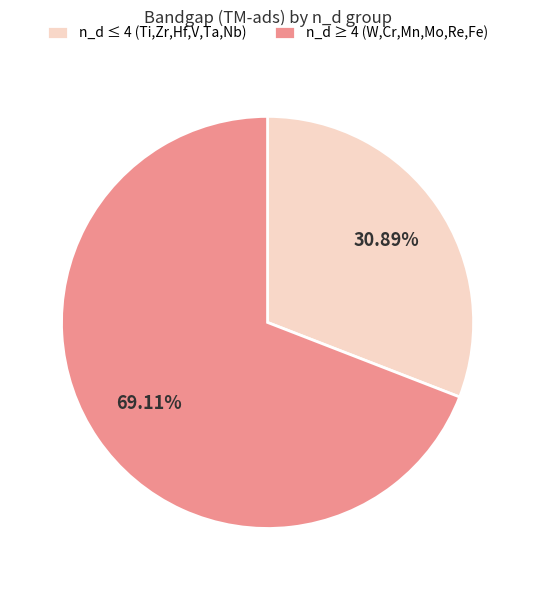

Rank the categories by value from lowest to highest.

n_d ≤ 4 (Ti,Zr,Hf,V,Ta,Nb), n_d ≥ 4 (W,Cr,Mn,Mo,Re,Fe)